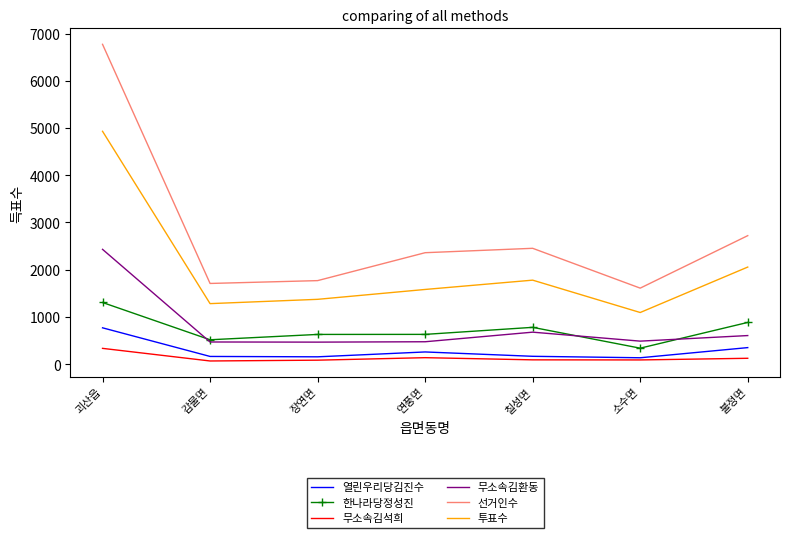

Which series has the largest total across all categories?

선거인수